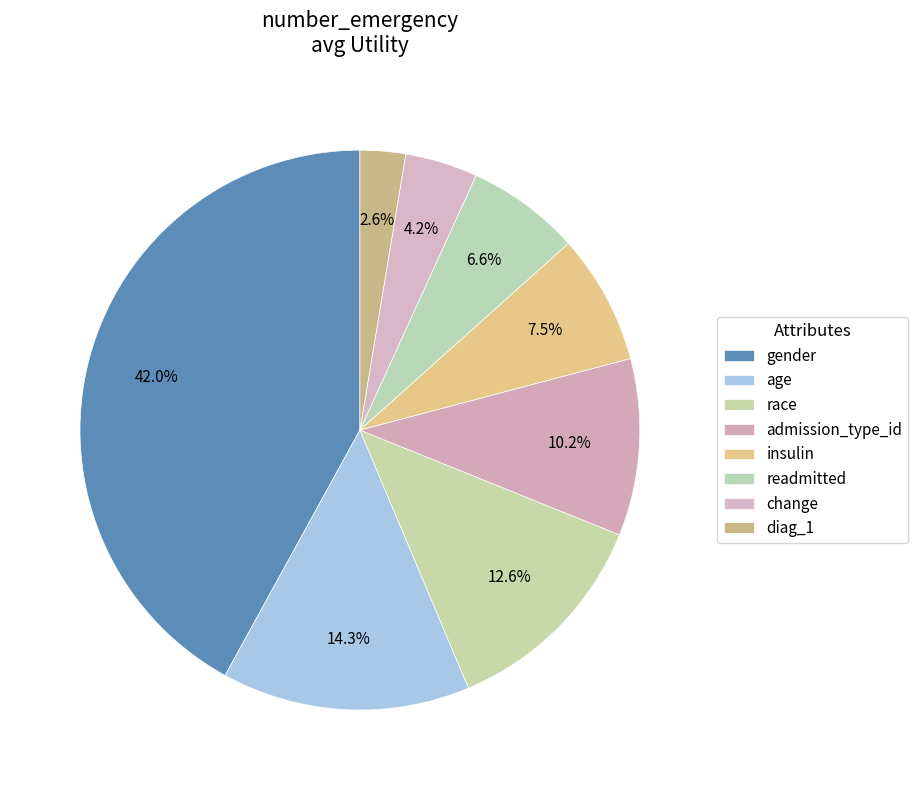

To the nearest percent, what portion does readmitted represent?

7%